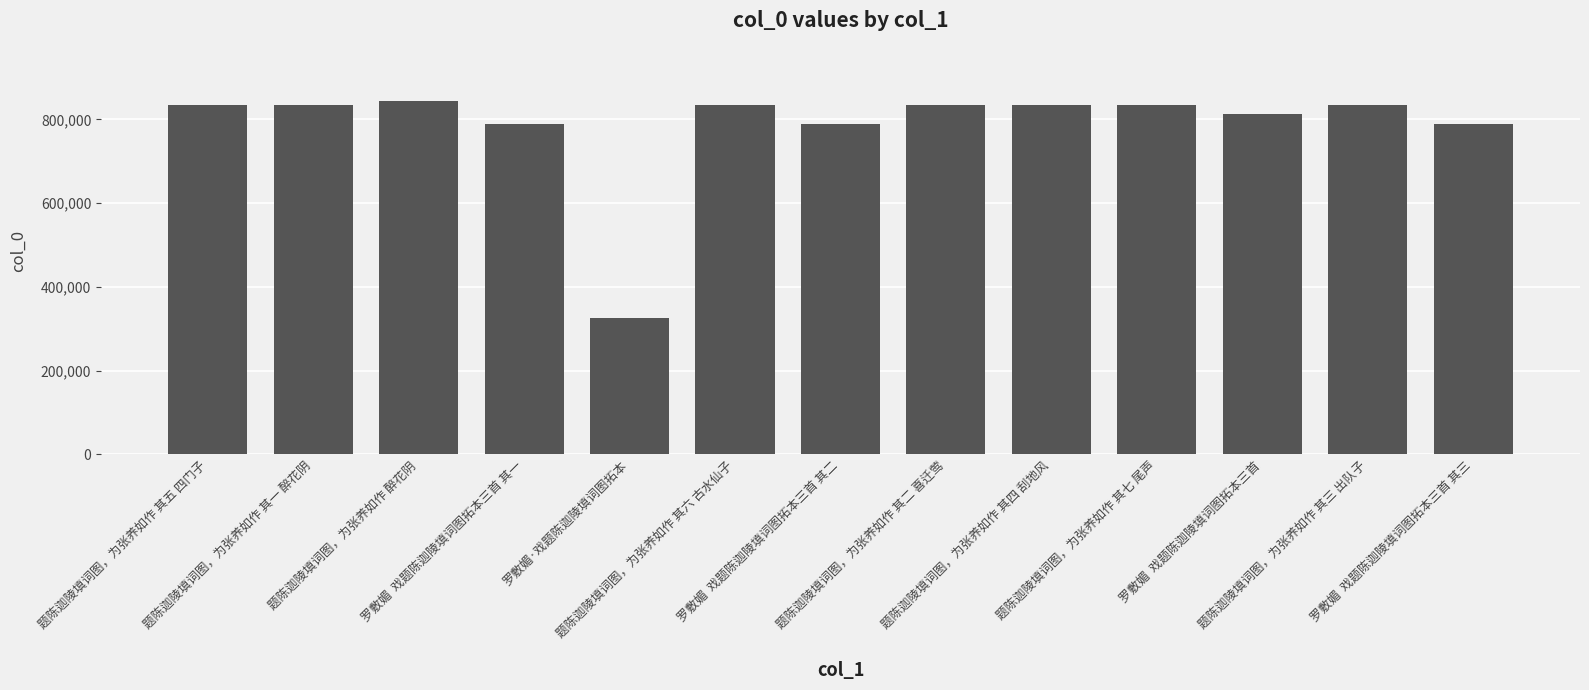

What is the value of the 13th bar from the left?

789594